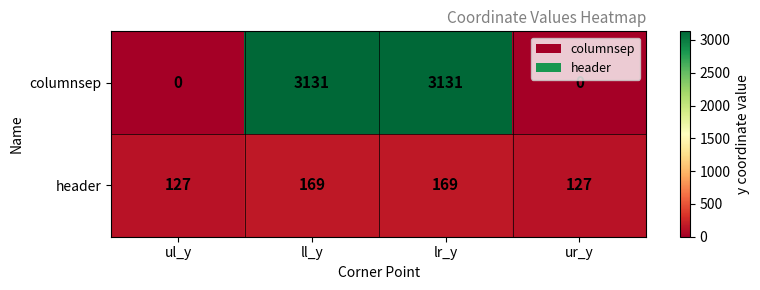

Which series has the largest total across all categories?

columnsep